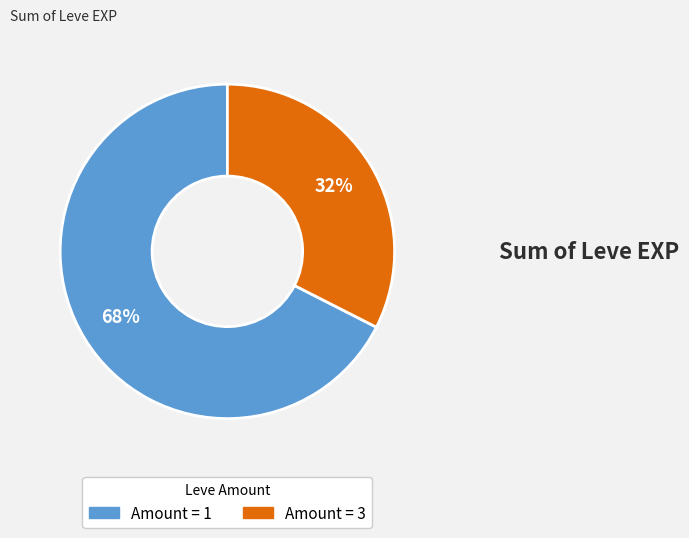

Is there any slice that represents more than half of the pie?

Yes